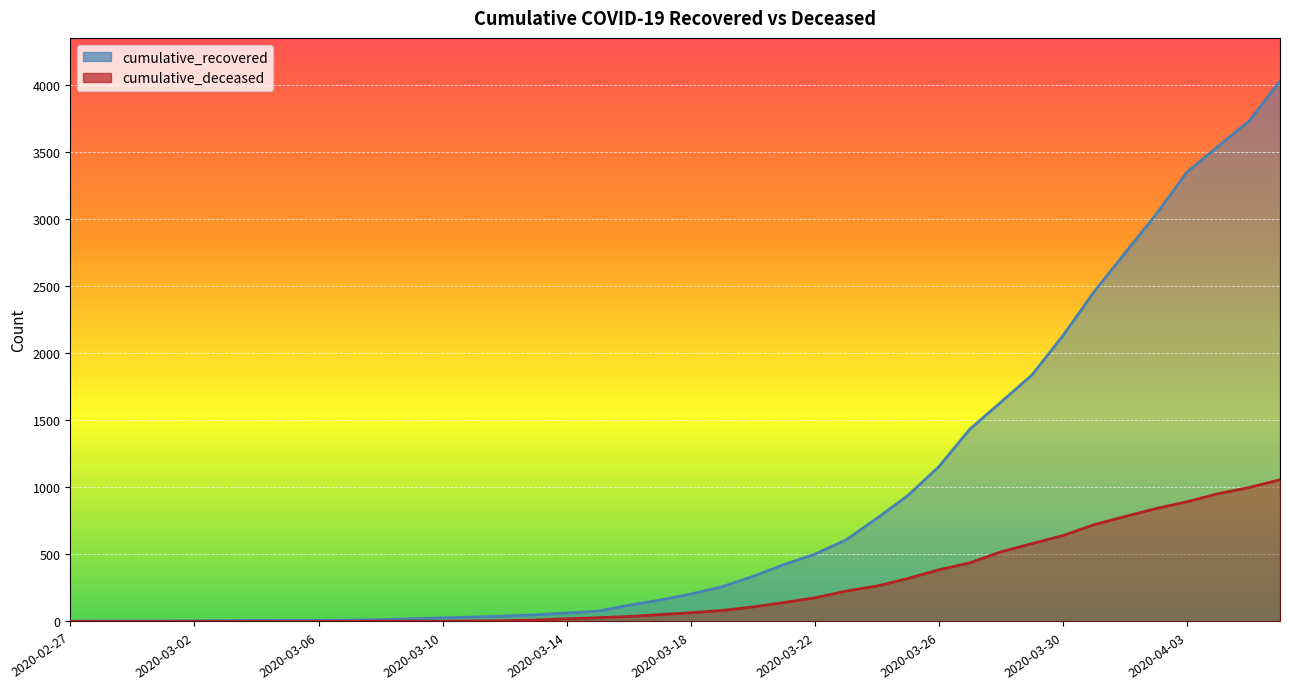

What value does the cumulative_recovered series have at 2020-04-05?

3728